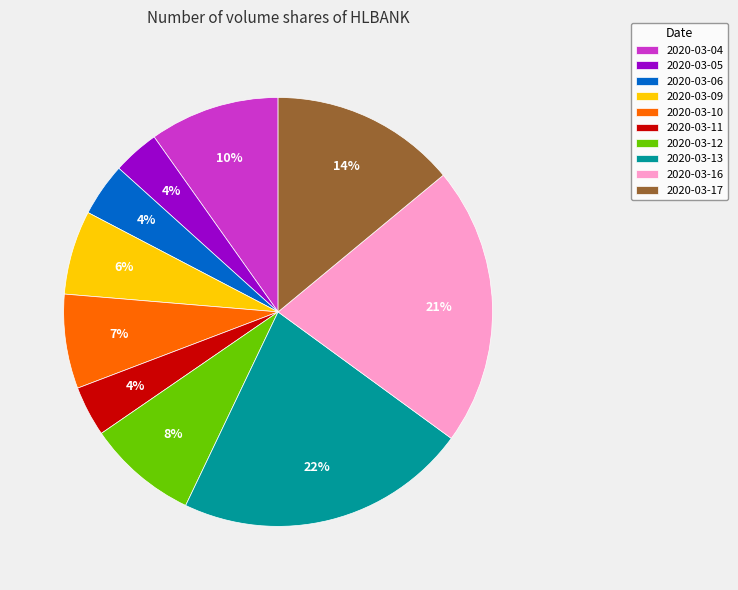

How many slices are in this pie chart?

10